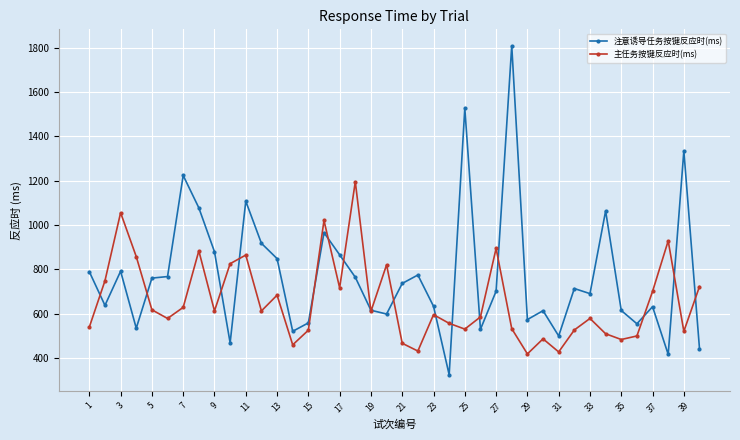

What is the sum of all 注意诱导任务按键反应时(ms) values?

30855